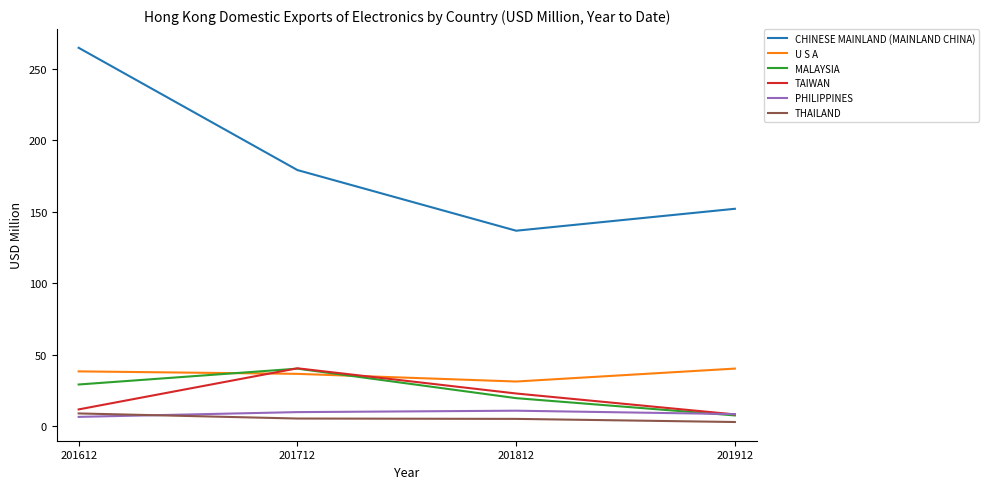

Which series has the widest spread of values?

CHINESE MAINLAND (MAINLAND CHINA)